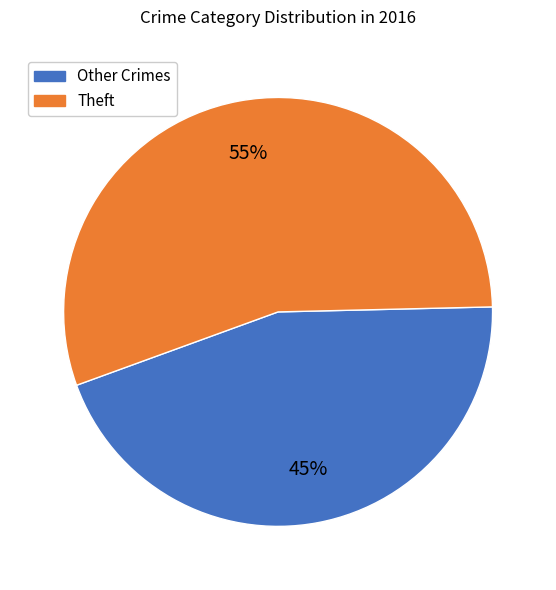

To the nearest percent, what is the combined percentage of Theft and Other Crimes?

100%